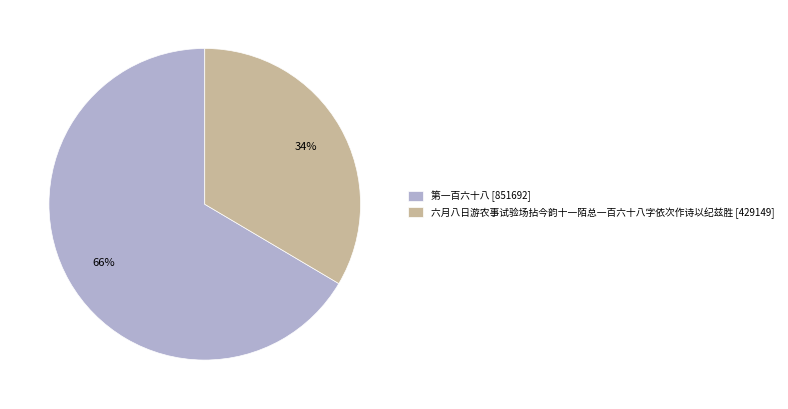

Is the sum of 第一百六十八 [851692] and 六月八日游农事试验场拈今韵十一陌总一百六十八字依次作诗以纪兹胜 [429149] greater than half?

Yes